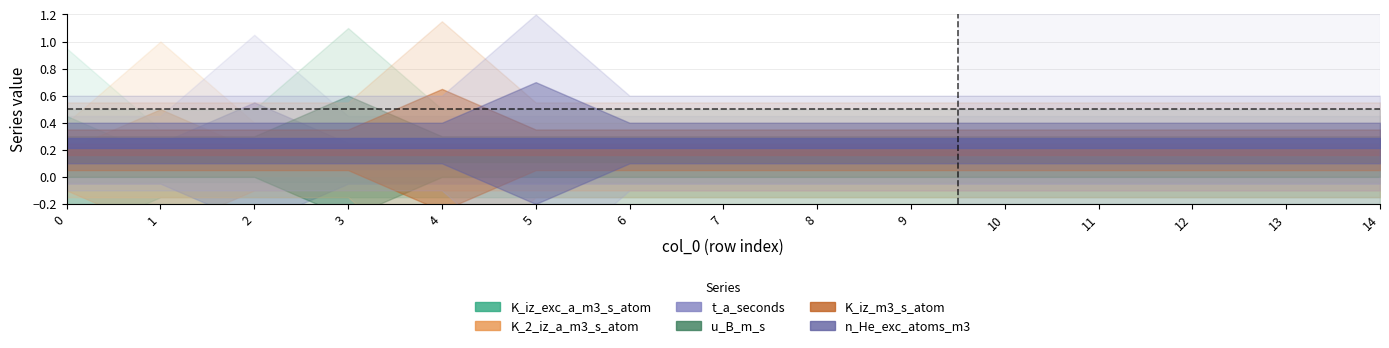

How many values in u_B_m_s are above zero?

1